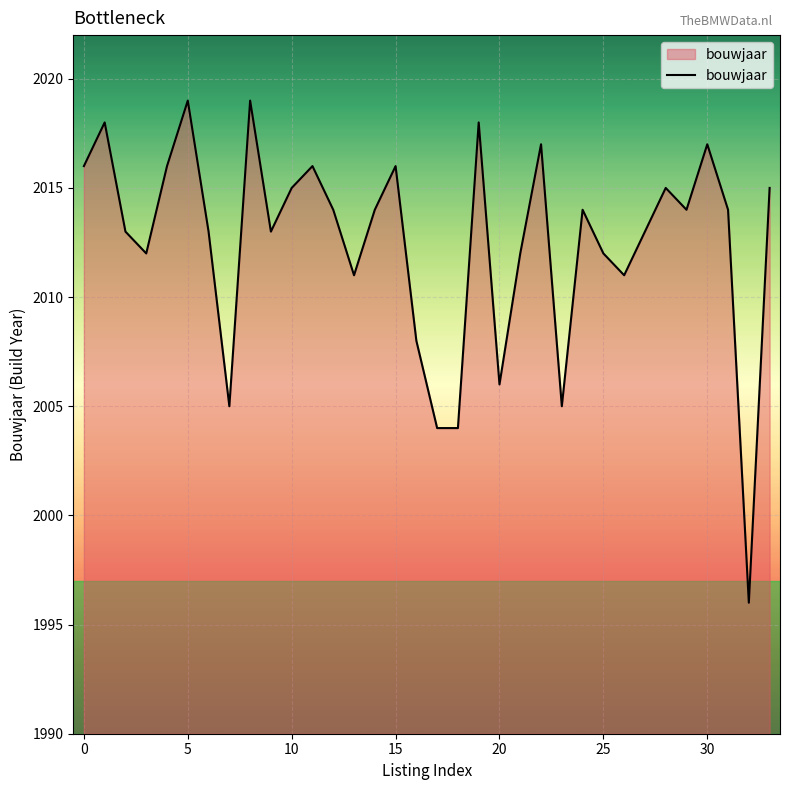

What is the minimum value shown in the chart?

1996